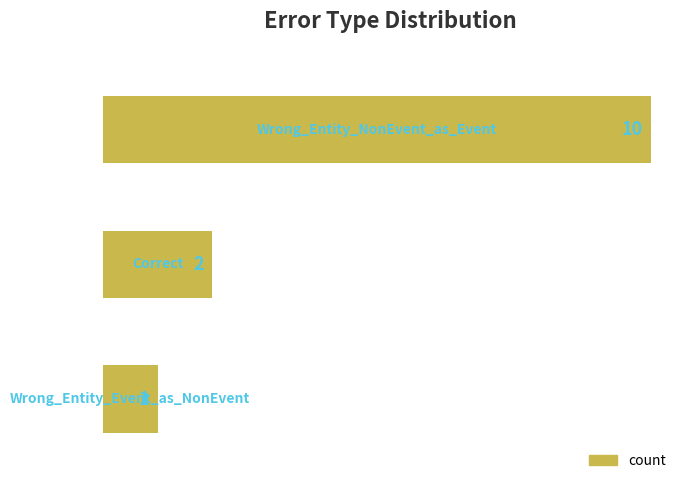

How many values are between 1 and 10?

3